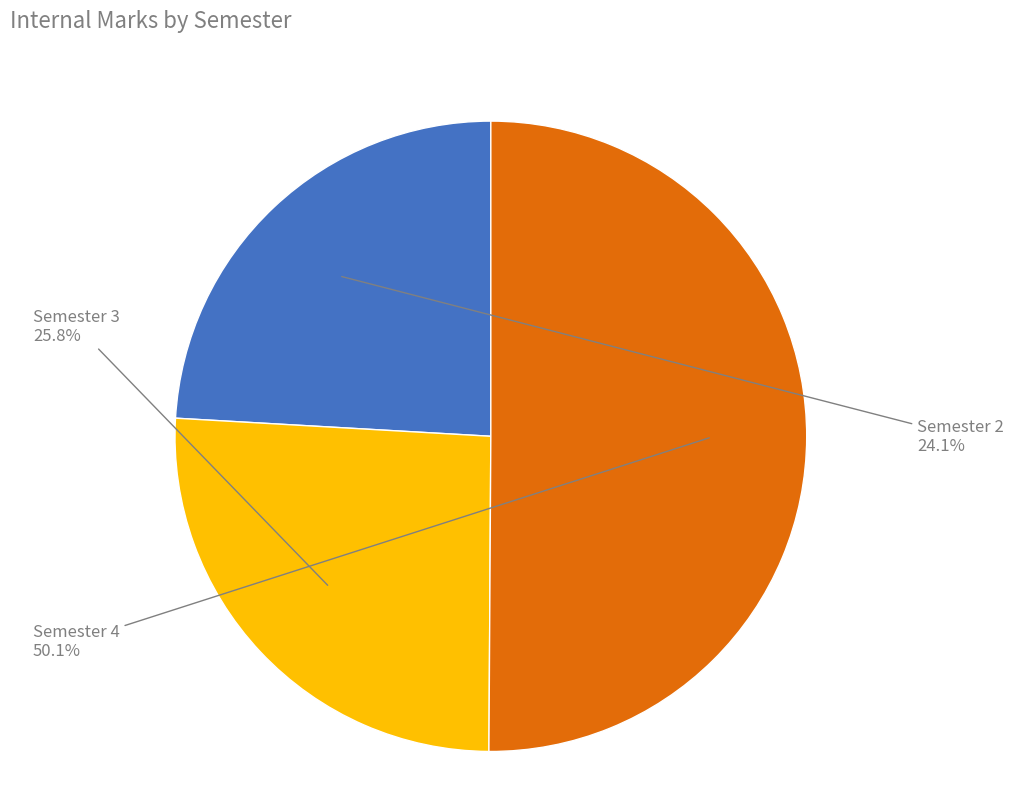

Which category has the smallest portion of the pie?

Semester 2